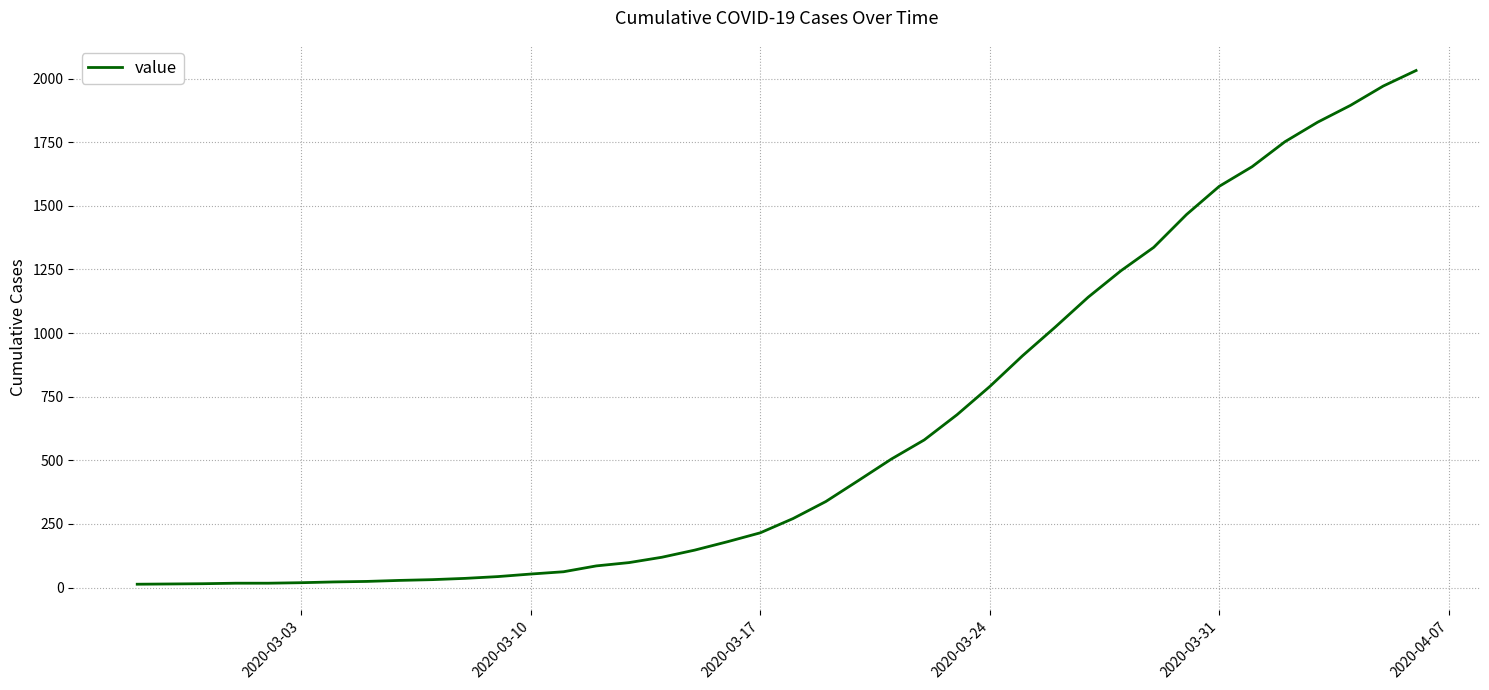

What is the difference between the maximum and minimum values?

2019